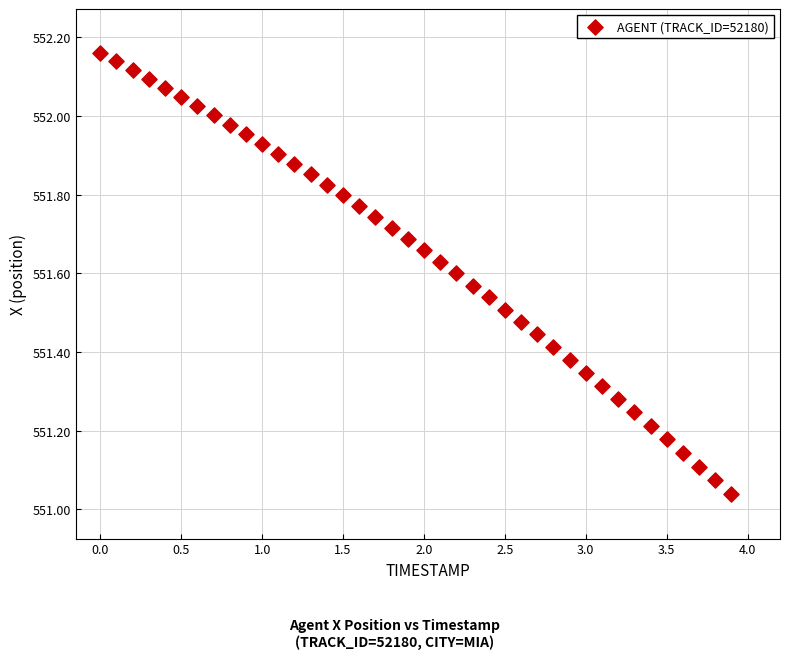

What is the range of X values (max minus min)?

3.9